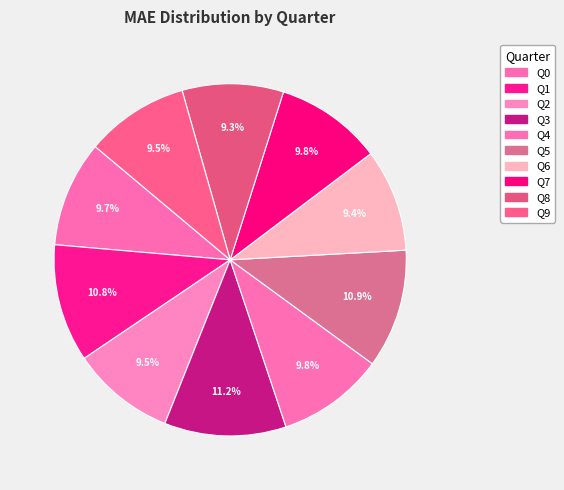

To the nearest percent, what percentage of the pie is Q9?

9%